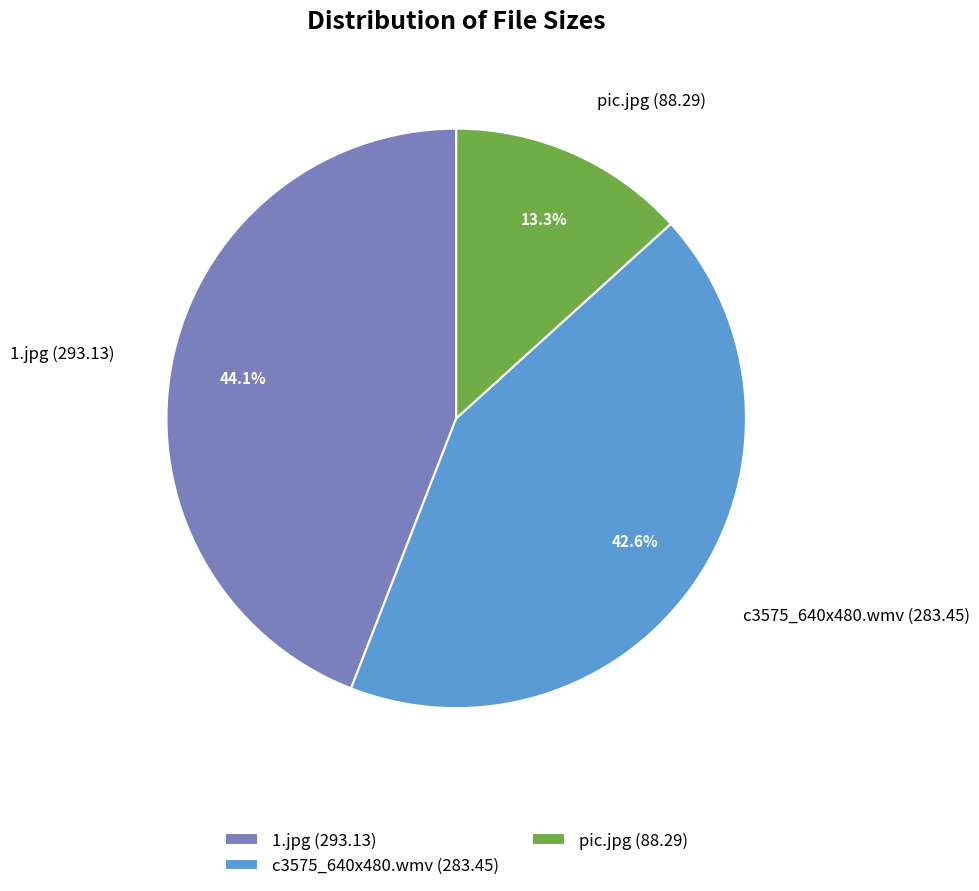

Do 1.jpg and c3575_640x480.wmv together represent more than half of the pie?

Yes